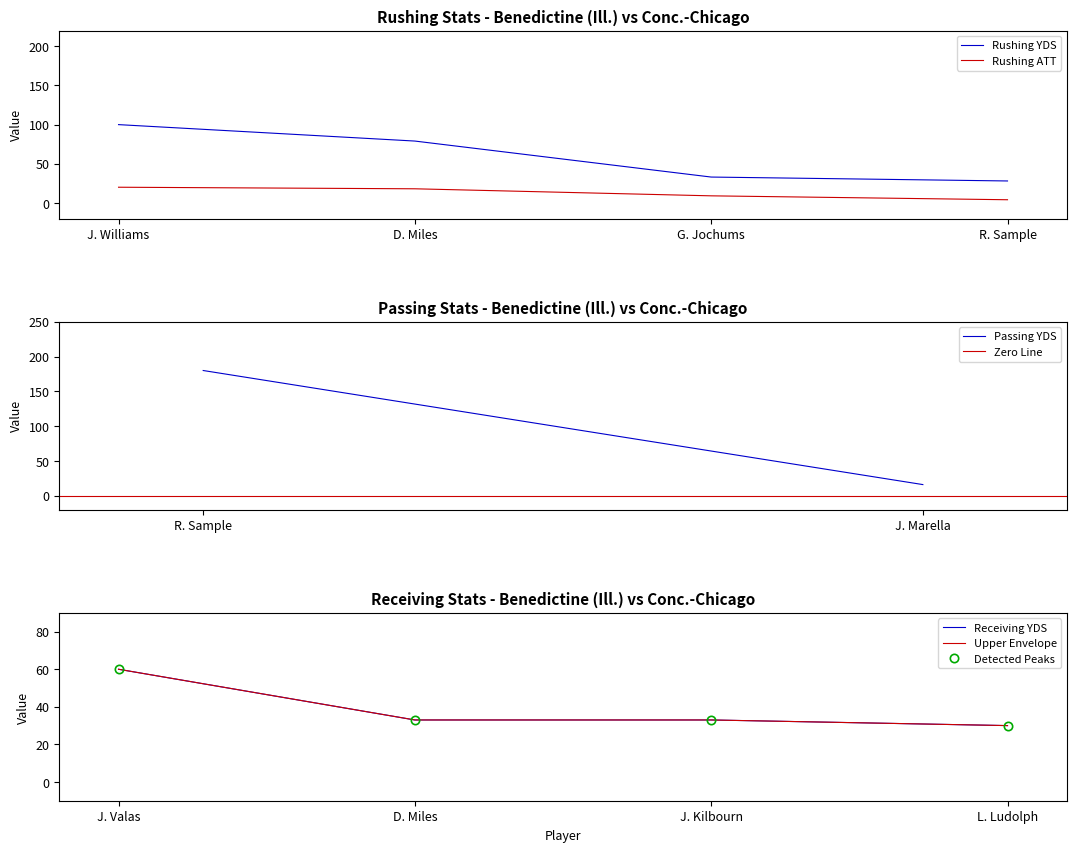

True or false: RUSHING_YDS and PASSING_YDS intersect in this chart.

False